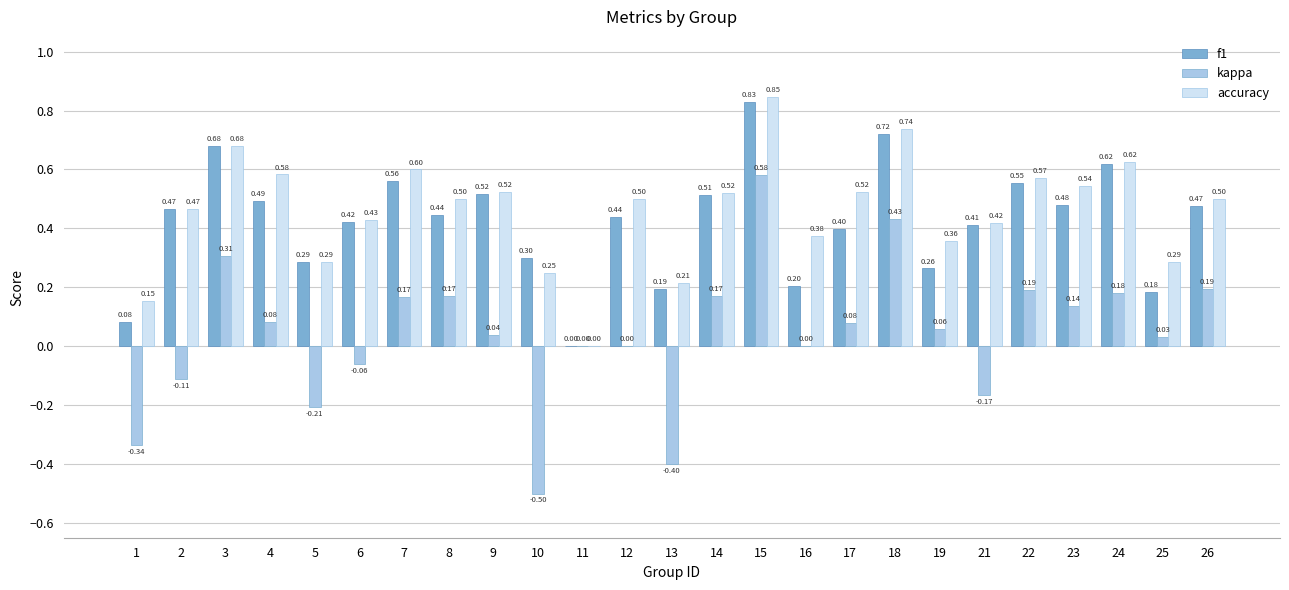

How many groups of bars are there?

25